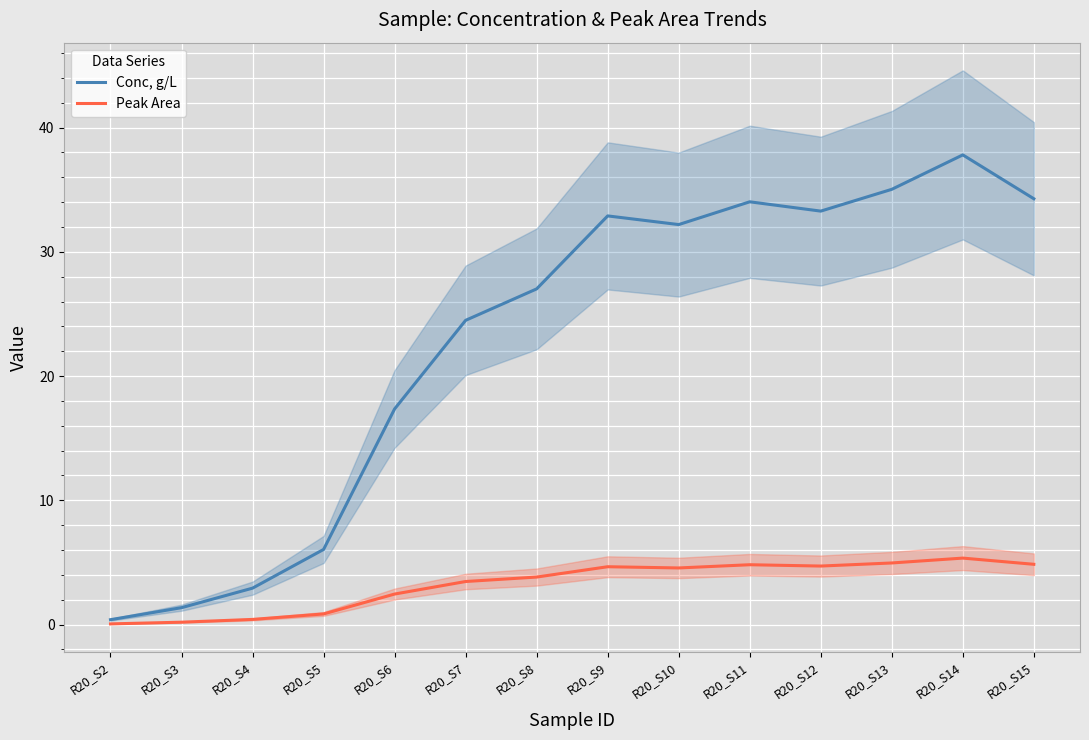

What is the average value of the Peak Area series?

3.2